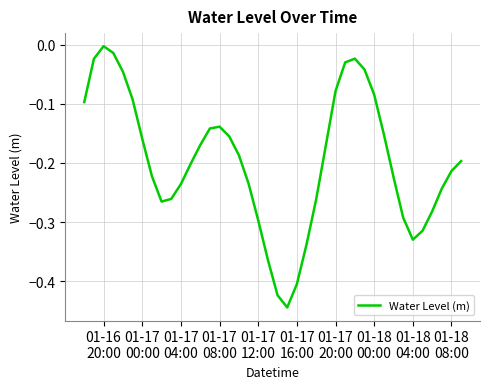

What is the difference between the maximum and minimum values?

0.4